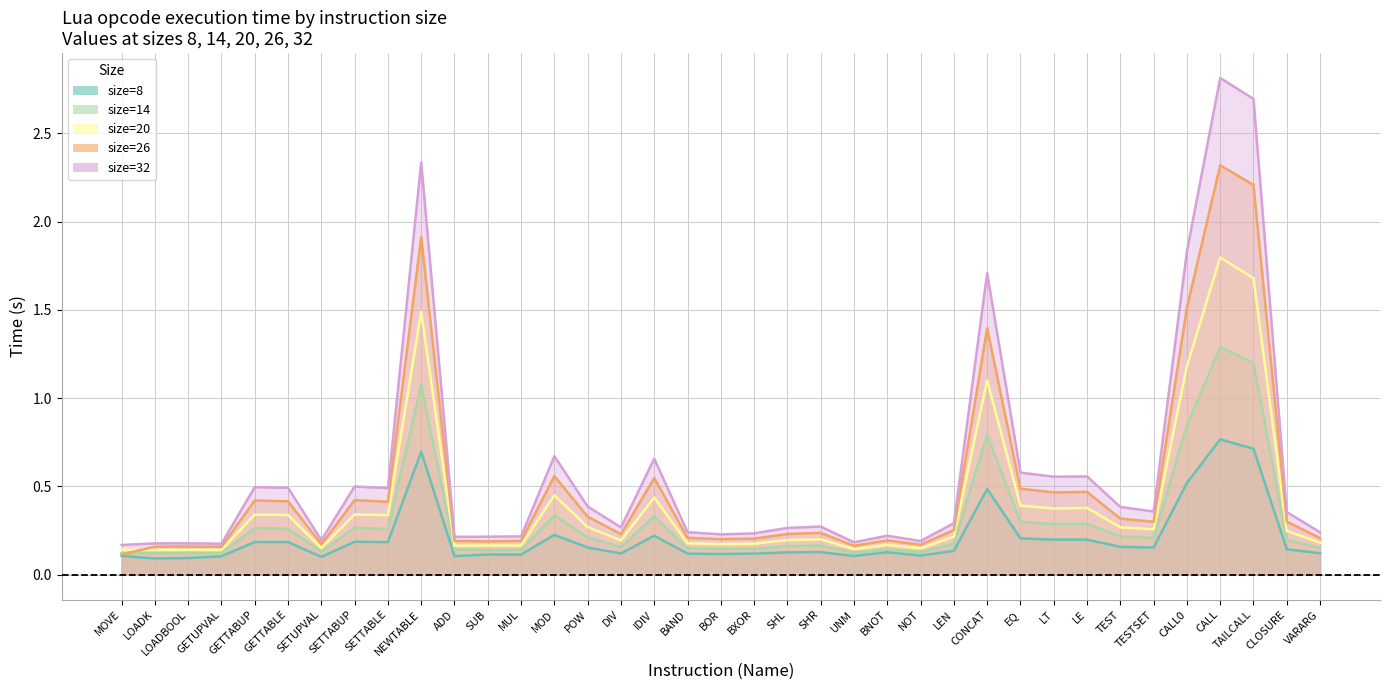

Which series has the widest spread of values?

size=32